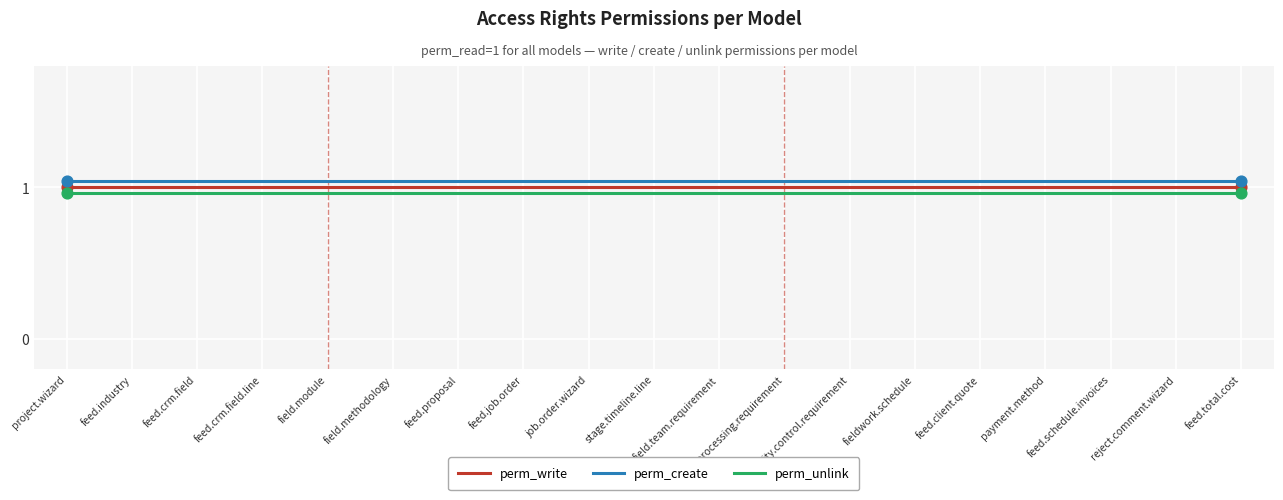

Is the value of perm_create at feed.crm.field greater than the value of perm_write at field.module?

Yes